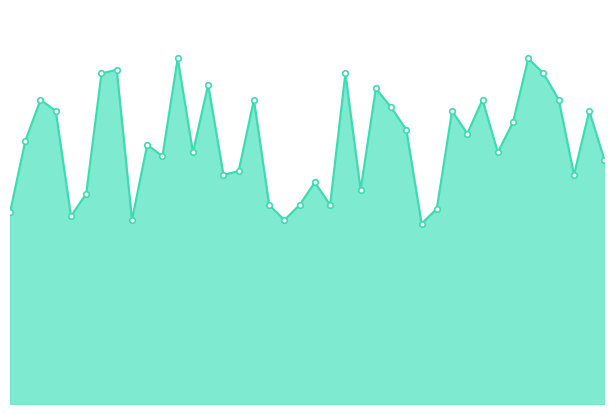

List the labels in order of value, smallest first.

2016-03-21 16:00, 2016-03-20 17:00, 2016-03-20 15:00, 2016-03-20 14:00, 2016-03-21 17:00, 2016-03-20 13:00, 2016-03-21 18:00, 2016-03-20 18:00, 2016-03-21 14:00, 2016-03-21 19:00, 2016-03-20 19:00, 2016-03-20 12:00, 2016-03-21 20:00, 2016-03-21 12:00, 2016-03-20 20:00, 2016-03-21 21:00, 2016-03-20 11:00, 2016-03-21 11:00, 2016-03-20 21:00, 2016-03-20 22:00, 2016-03-21 22:00, 2016-03-20 10:00, 2016-03-21 10:00, 2016-03-19 23:00, 2016-03-21 09:00, 2016-03-20 01:00, 2016-03-20 09:00, 2016-03-21 01:00, 2016-03-20 08:00, 2016-03-20 02:00, 2016-03-21 02:00, 2016-03-20 03:00, 2016-03-20 04:00, 2016-03-20 07:00, 2016-03-20 05:00, 2016-03-21 08:00, 2016-03-21 04:00, 2016-03-21 05:00, 2016-03-21 07:00, 2016-03-21 06:00